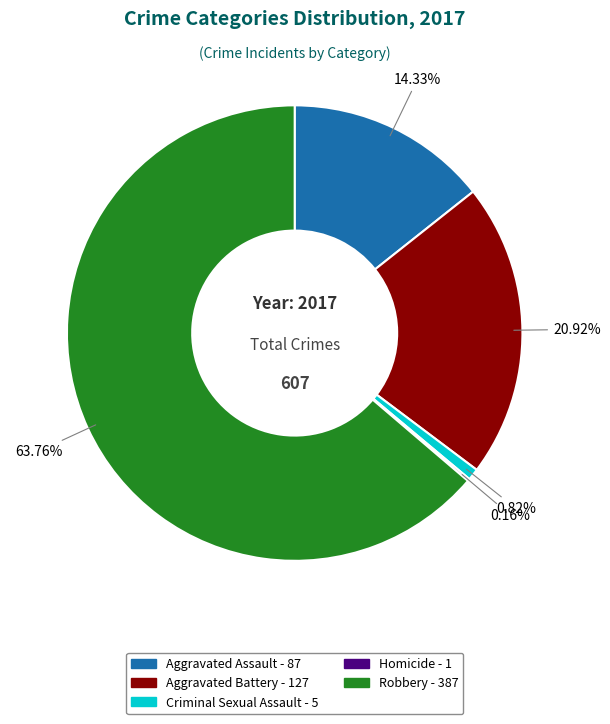

What is the ratio of the value at Aggravated Battery to the value at Robbery?

0.3